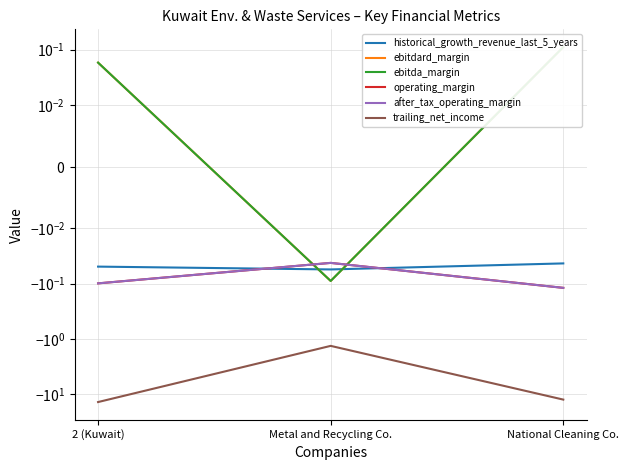

What are all the series names shown in the legend?

historical_growth_revenue_last_5_years, ebitdard_margin, ebitda_margin, operating_margin, after_tax_operating_margin, trailing_net_income